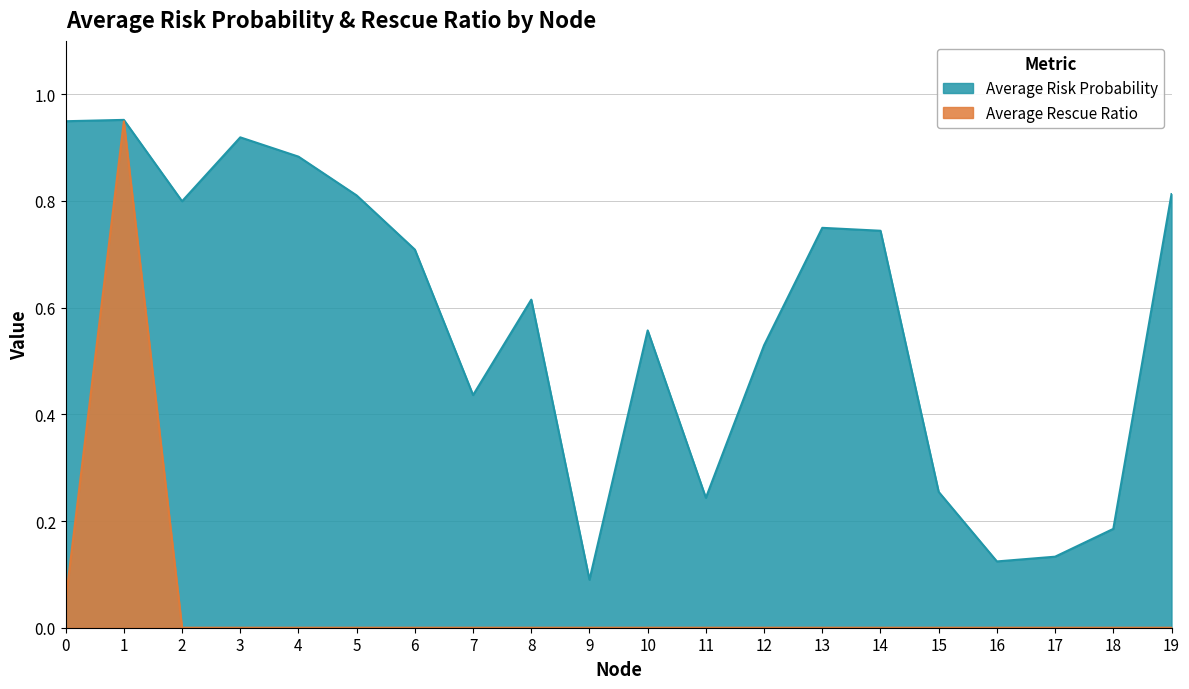

At how many categories does at least one series exceed 0?

20